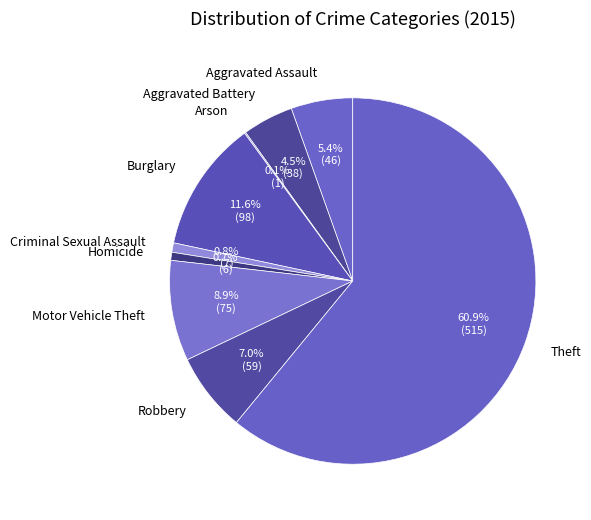

Does Burglary account for over 50% of the chart?

No